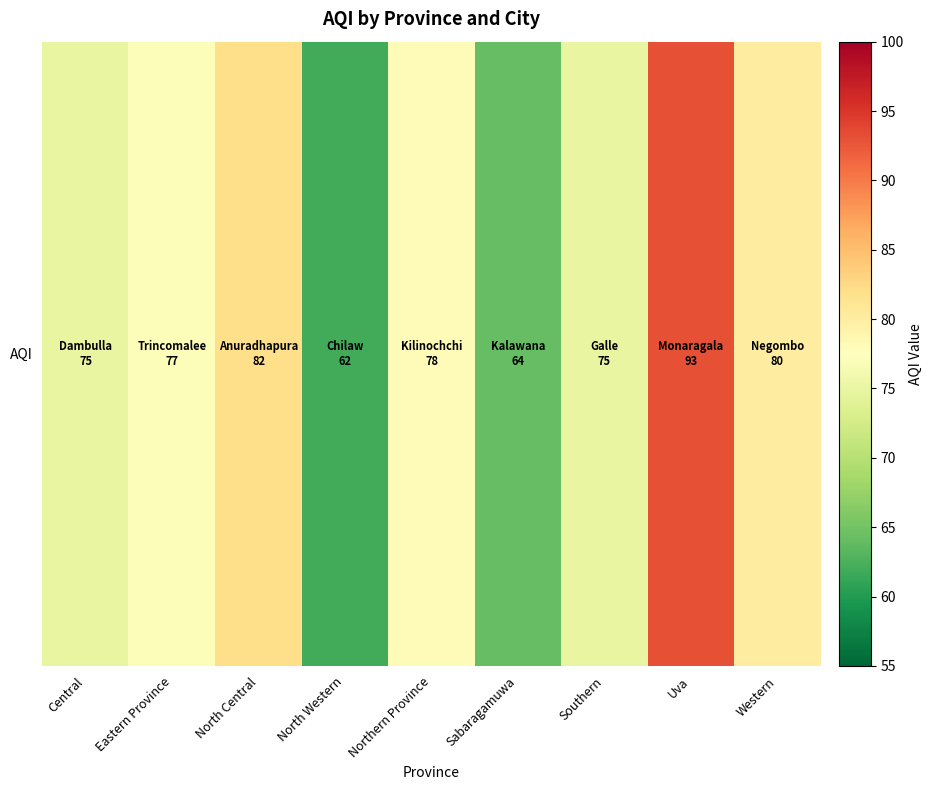

Approximately how many times larger is the value at Western compared to Southern?

1.1